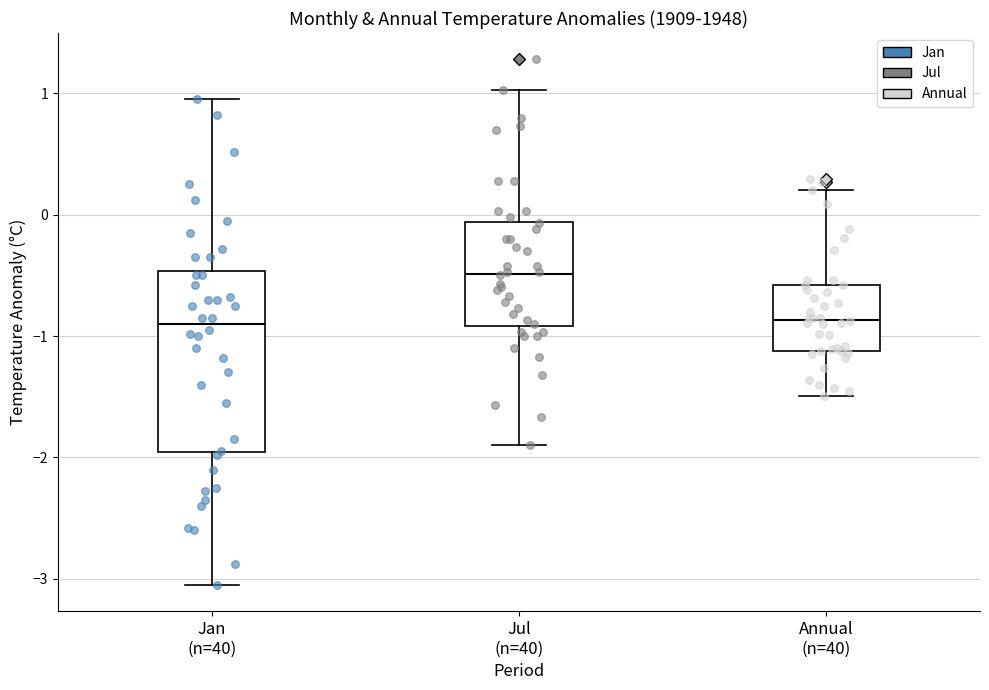

Which box is the tallest, from its lower edge to its upper edge?

Jan (n=40)